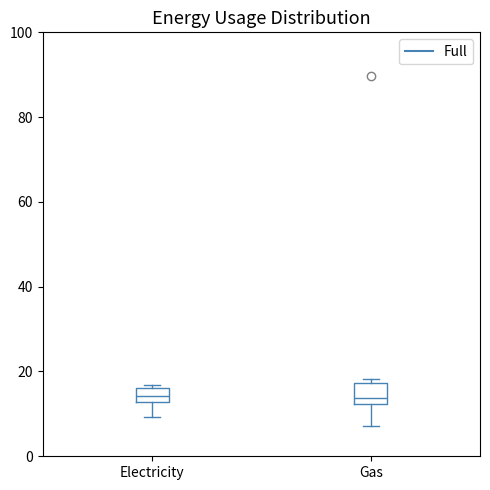

Reading left to right, transcribe this box plot: for each box, give where its median line is, the range the box spans, and where its two whiskers end, as read against the y-axis. The values are not printed on the chart, so give them approximately, as read against the axis.

Electricity: median 14, box 12 to 16, whiskers 10 to 16 (just above the box's upper edge)
Gas: median 14, box 12 to 18, whiskers 8 to 18 (just above the box's upper edge)